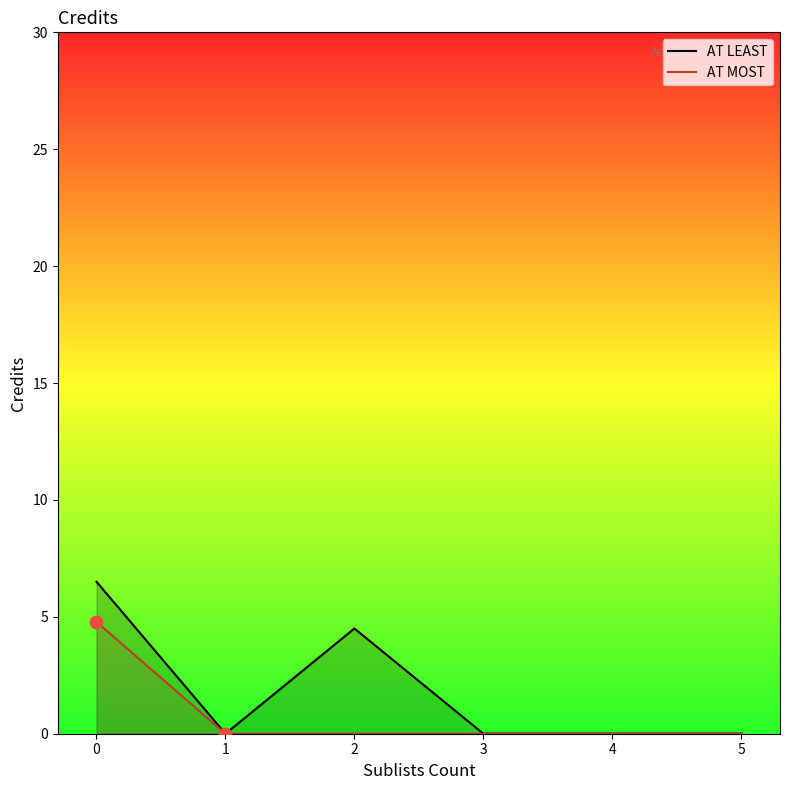

Which series has the widest spread of Y values?

AT LEAST